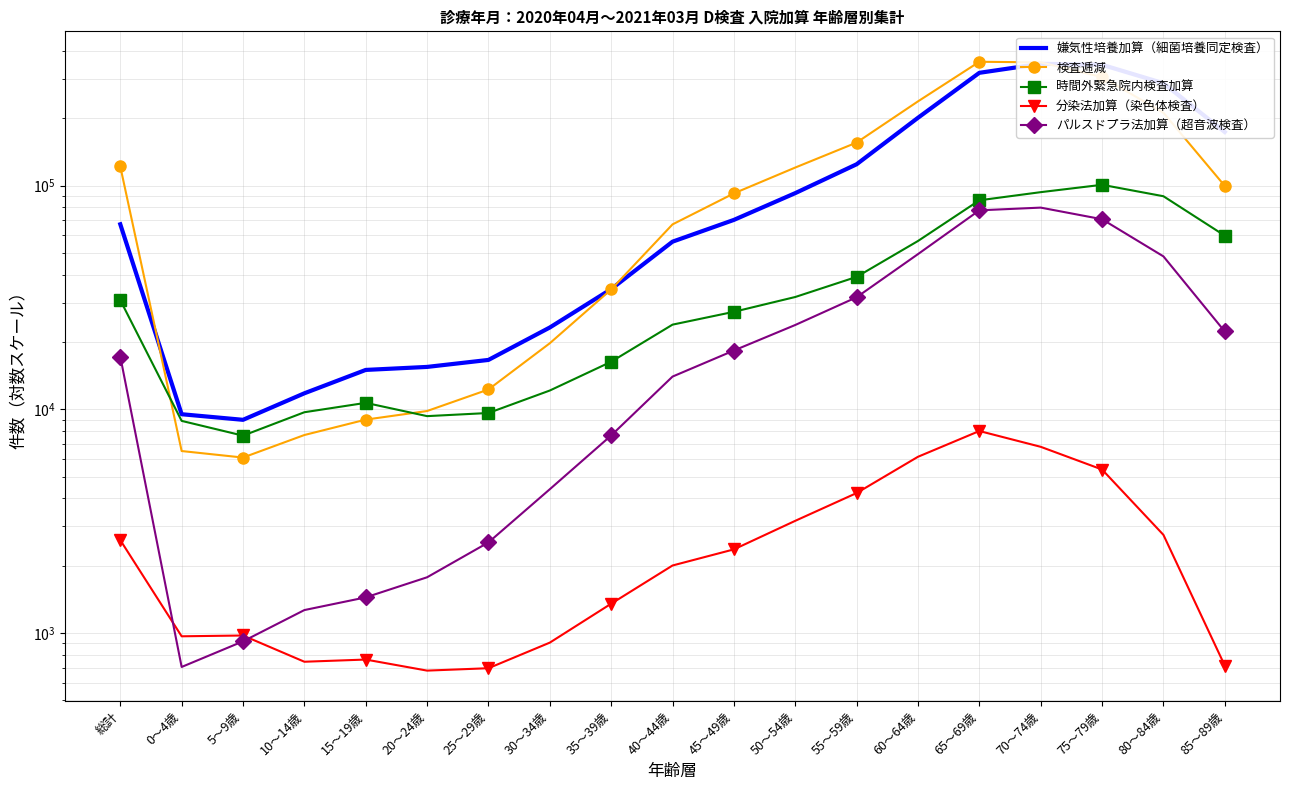

True or false: パルスドプラ法加算（超音波検査） and 嫌気性培養加算（細菌培養同定検査） intersect in this chart.

False